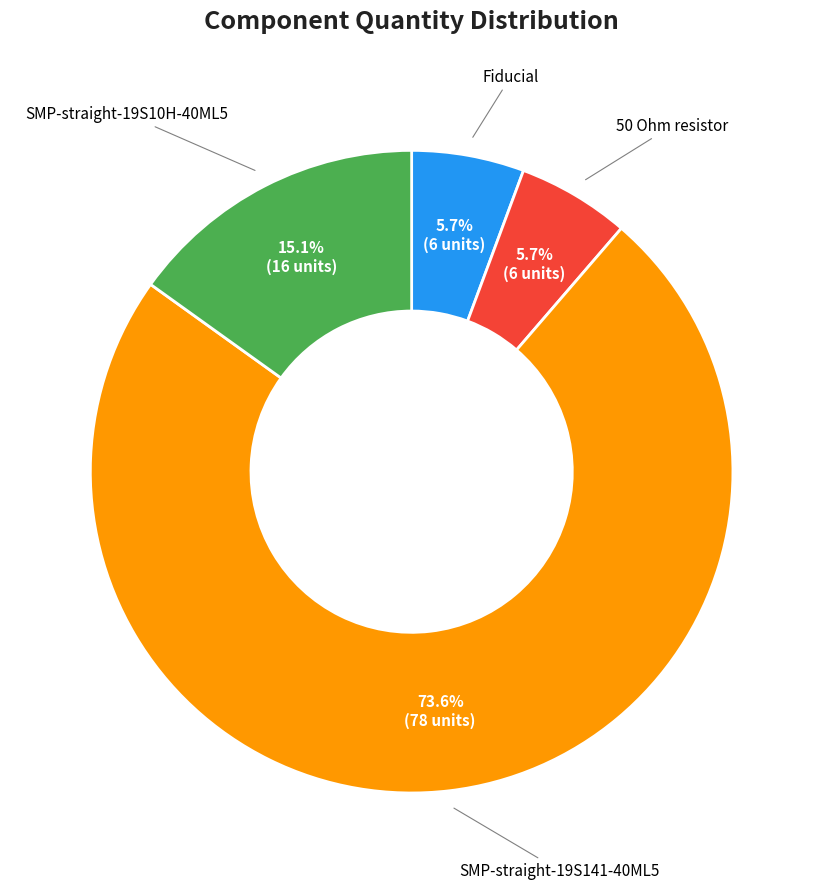

Is there a majority slice in this chart?

Yes